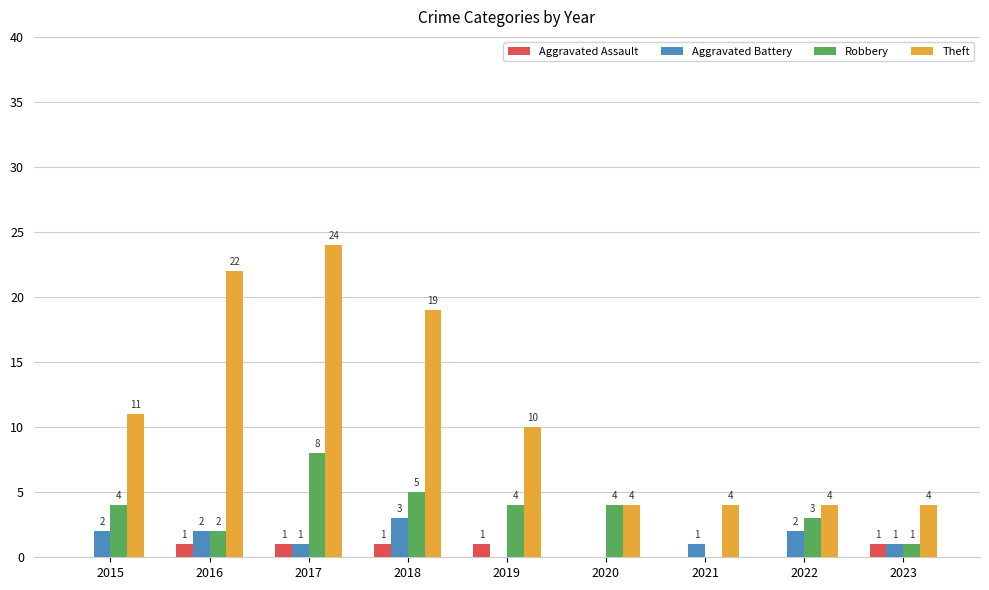

Does the chart contain stacked bars?

No